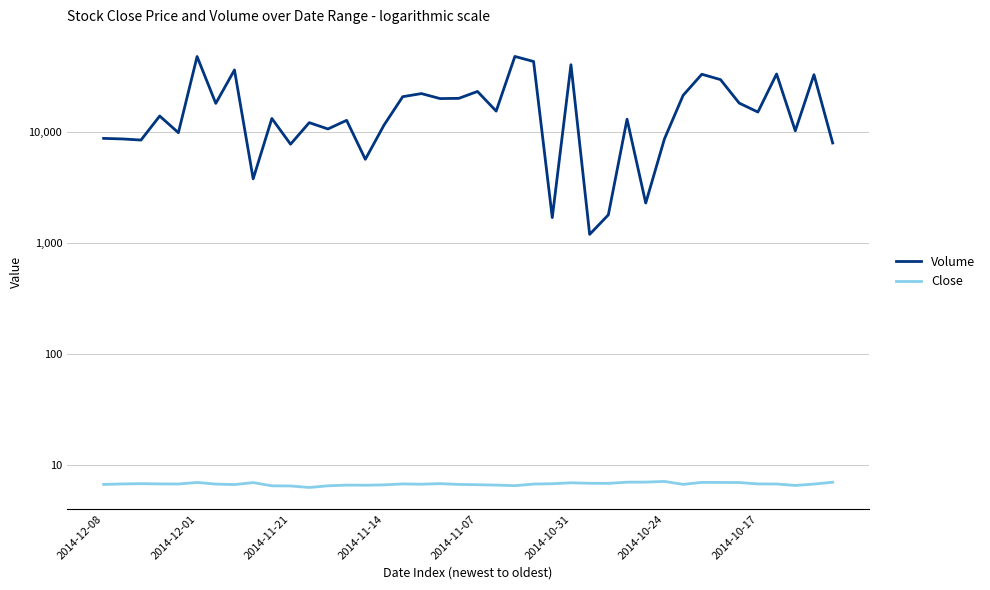

Rank the series by their average value, from lowest to highest.

Close, Volume